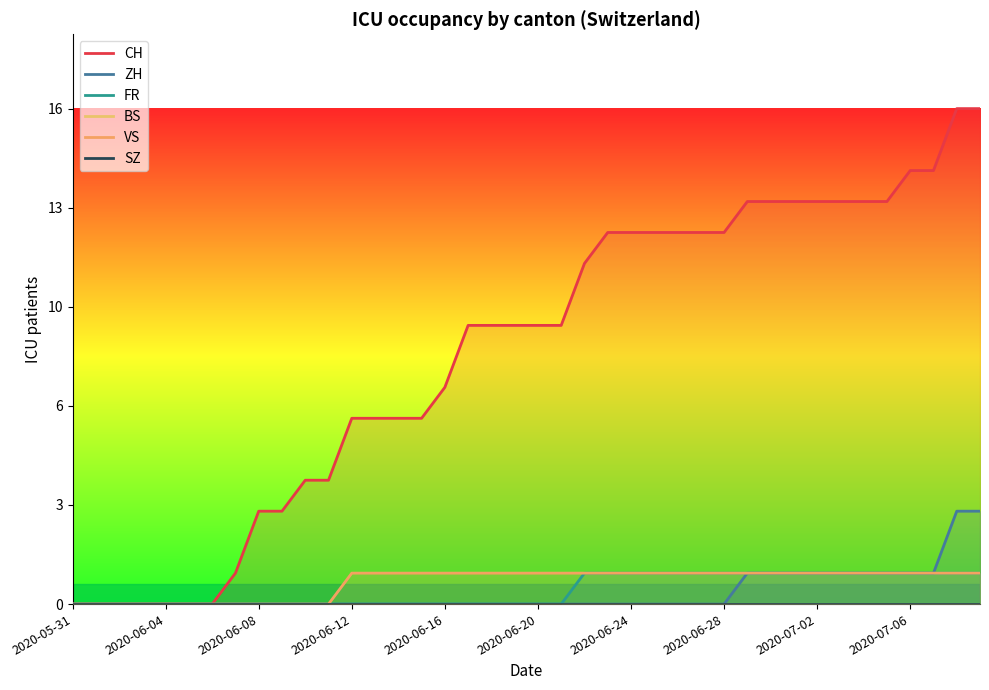

Does the chart have visible grid lines?

No